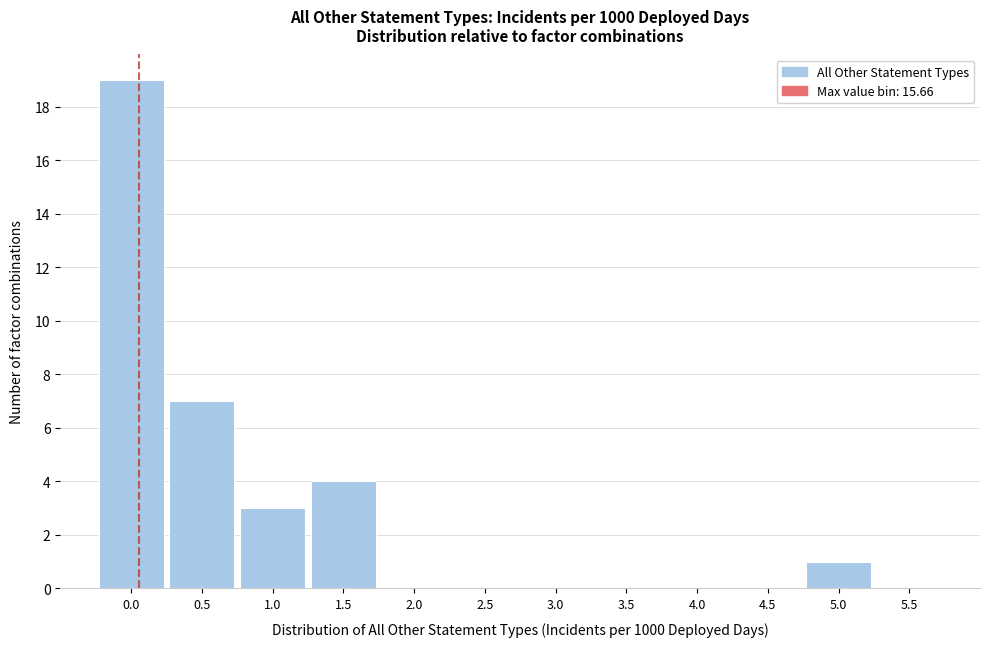

Reading left to right, what are all the values shown in this chart?

0.0=19	0.5=7	1.0=3	1.5=4	2.0=0	2.5=0	3.0=0	3.5=0	4.0=0	4.5=0	5.0=1	5.5=0